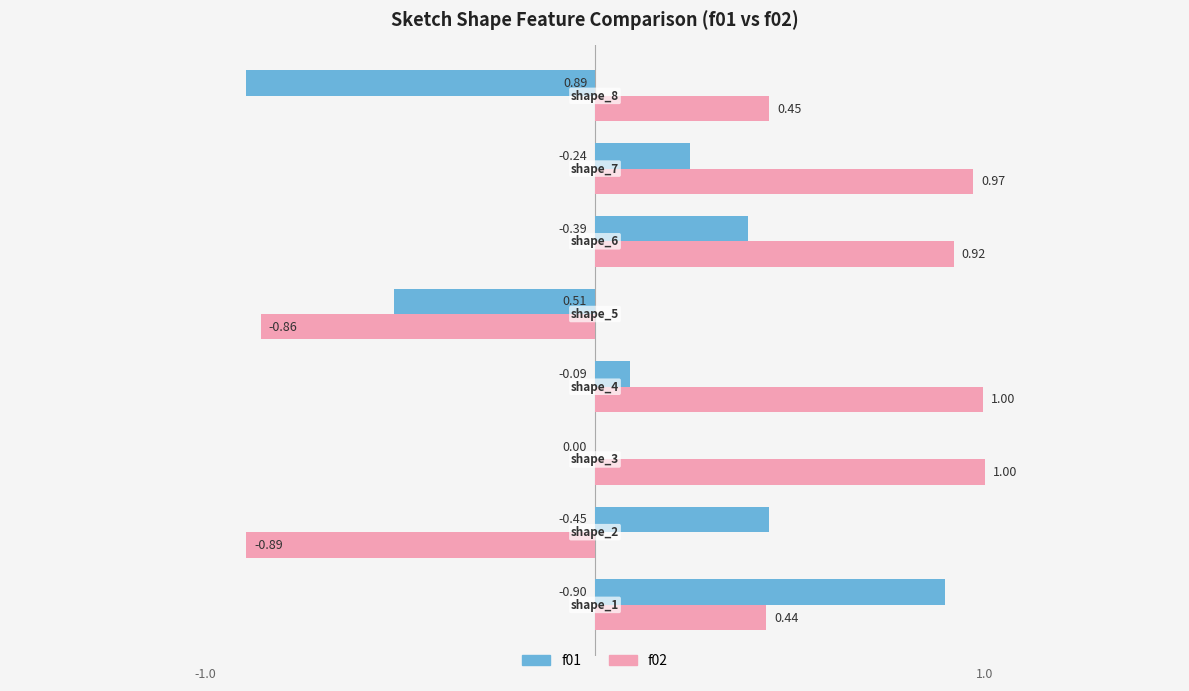

Which series has the largest total across all categories?

f02